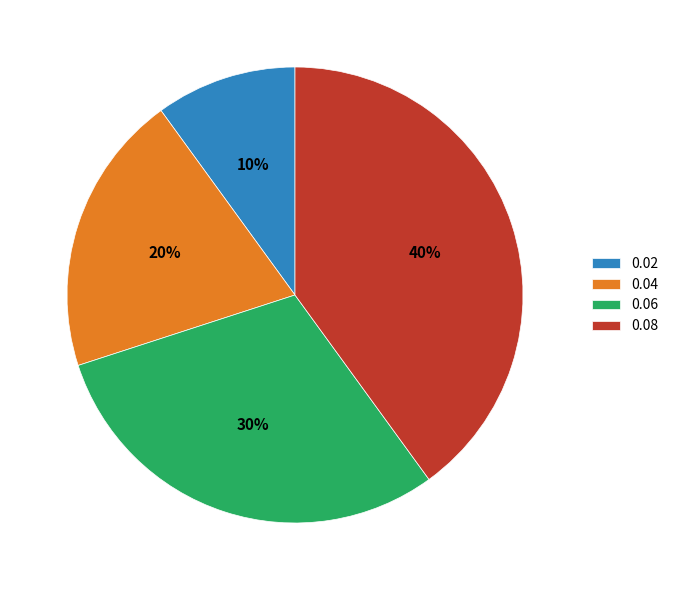

To the nearest percent, what portion does 0.08 represent?

40%